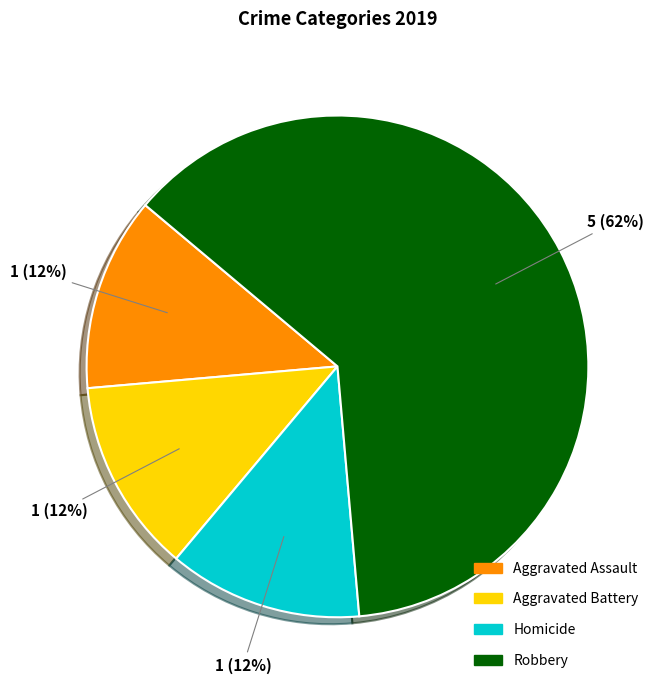

Is there any slice that represents more than half of the pie?

Yes